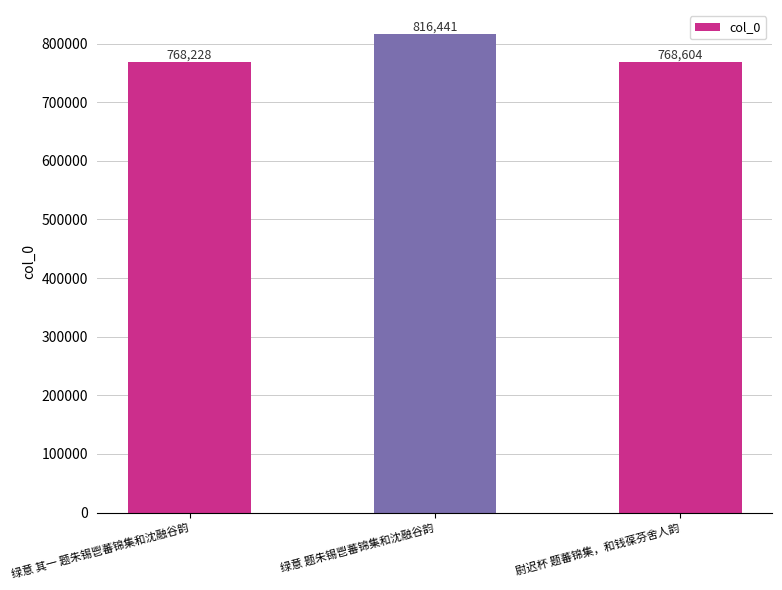

Reading left to right, list all the values displayed in this chart.

绿意 其一 题朱锡鬯蕃锦集和沈融谷韵=768228	绿意 题朱锡鬯蕃锦集和沈融谷韵=816441	尉迟杯 题蕃锦集，和钱葆芬舍人韵=768604